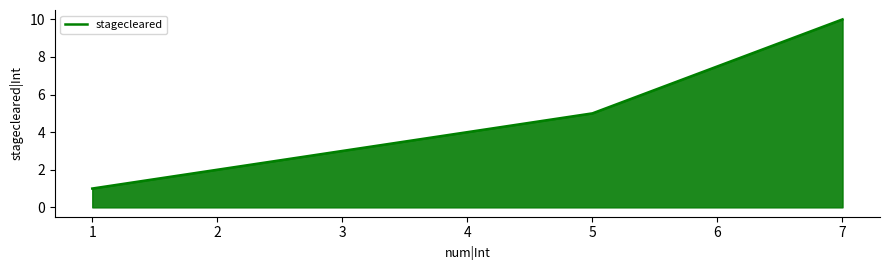

Approximately how many times larger is the value at 3 compared to 7?

0.3